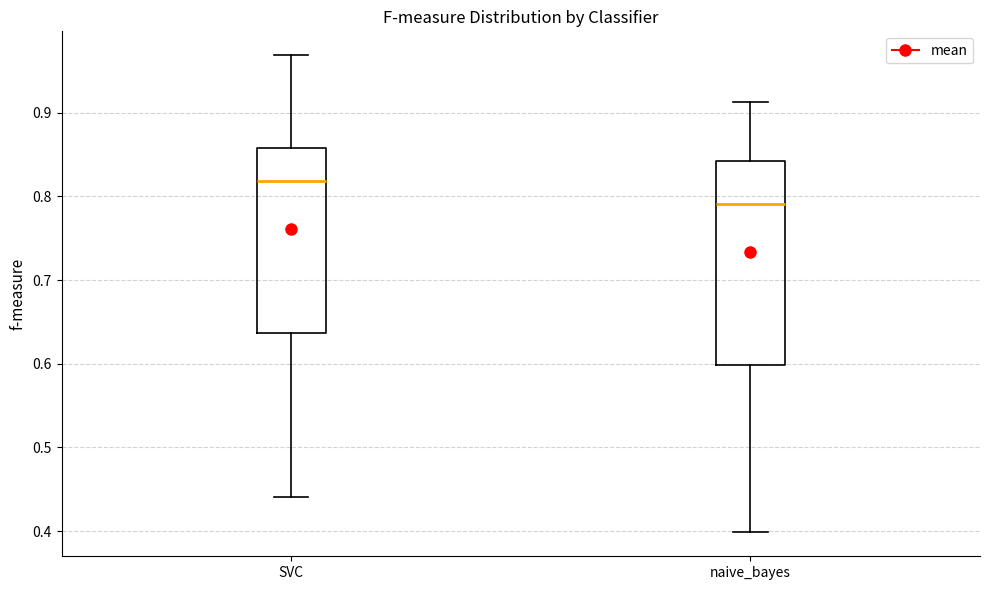

Where is the upper edge of the box for naive_bayes on the y-axis? The values are not printed on the chart, so give them approximately, as read against the axis.

0.84